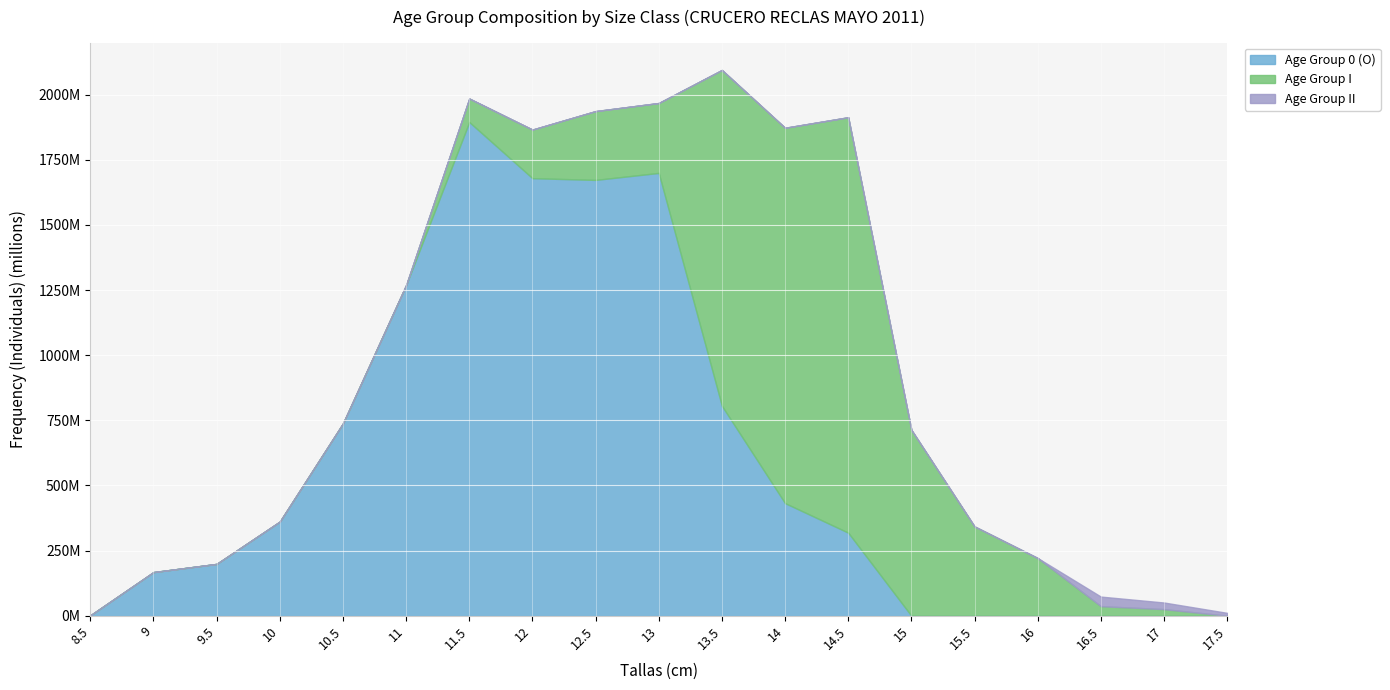

Between 15 and 9.5, which is larger?

9.5